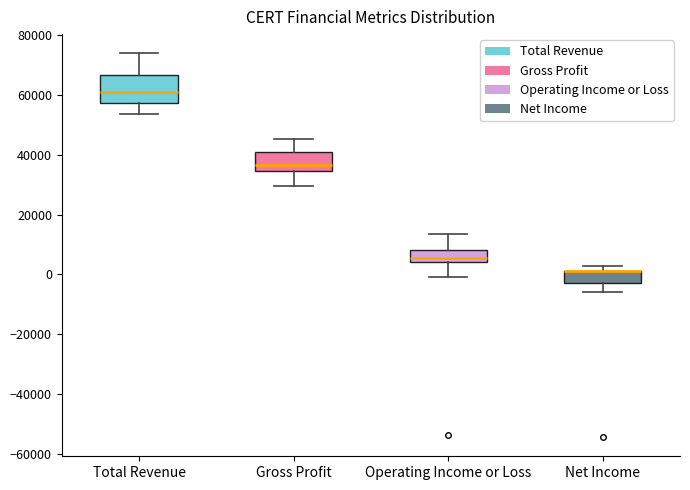

Reading left to right, read every box against the y-axis: the position of its median line, the range the box covers, and the ends of its whiskers. The values are not printed on the chart, so give them approximately, as read against the axis.

Total Revenue: median 62000, box 58000 to 66000, whiskers 54000 to 74000
Gross Profit: median 36000, box 34000 to 42000, whiskers 30000 to 46000
Operating Income or Loss: median 6000, box 4000 to 8000, whiskers 0 to 14000
Net Income: median 2000 (drawn on the box's upper edge), box -2000 to 2000, whiskers -6000 to 2000 (just above the box's upper edge)